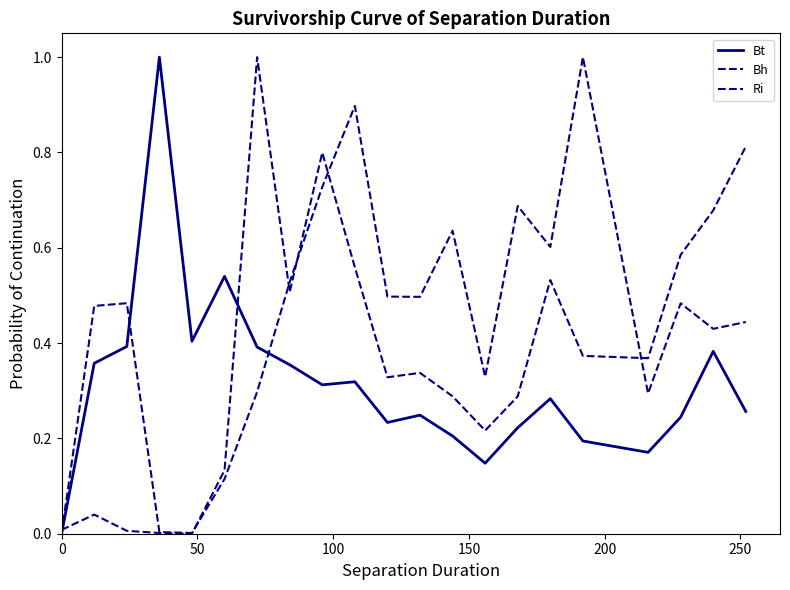

Is this an area chart (filled region under the line)?

No